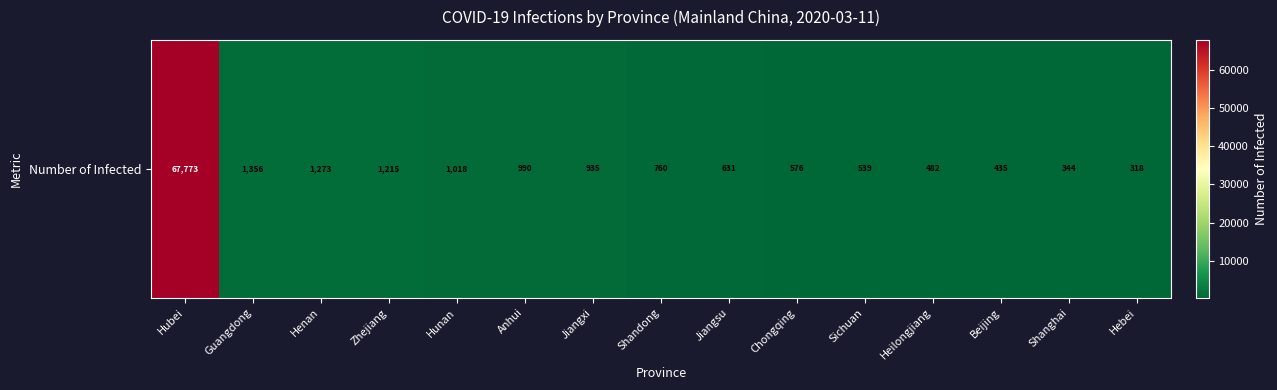

At which label does the data first exceed 760?

Hubei